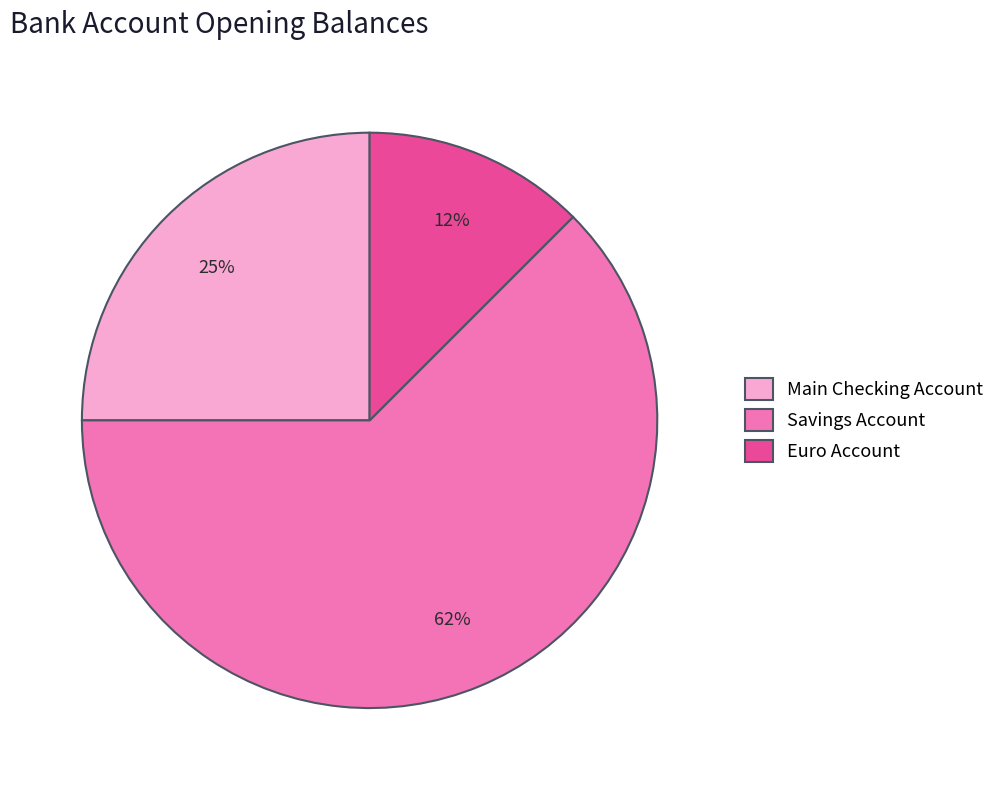

To the nearest percent, what is the average slice percentage?

33%